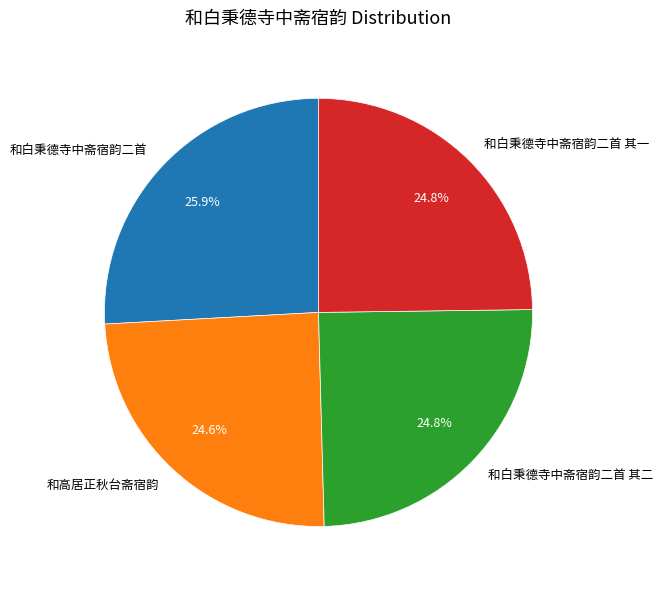

Which has a higher value, 和高居正秋台斋宿韵 or 和白秉德寺中斋宿韵二首?

和白秉德寺中斋宿韵二首